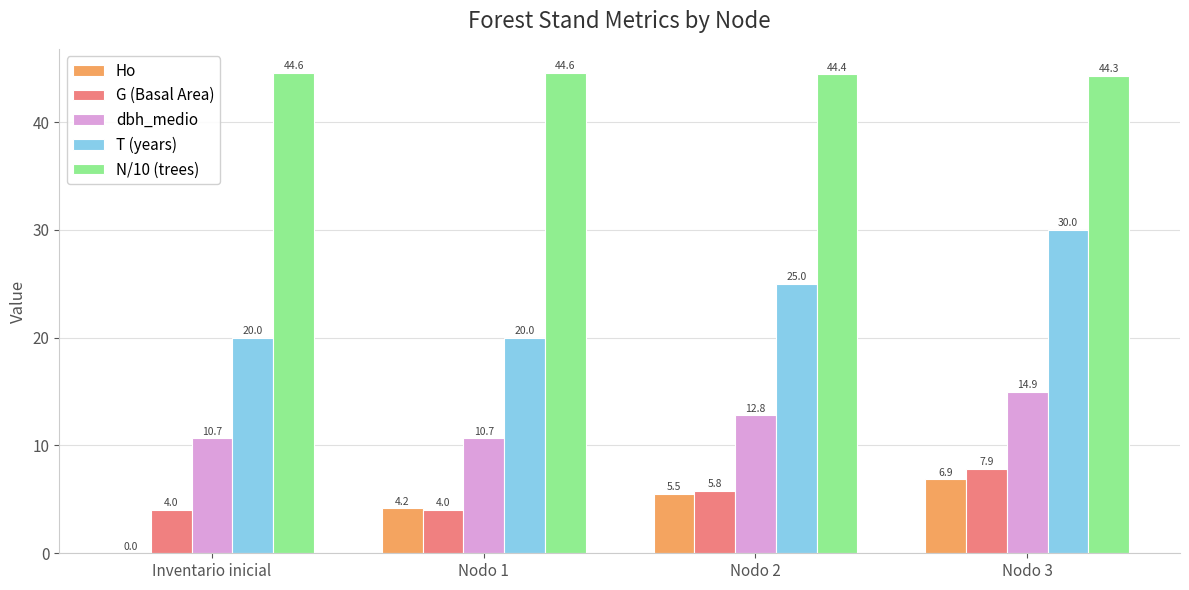

Between Inventario inicial and Nodo 2, which series saw the biggest shift?

Ho